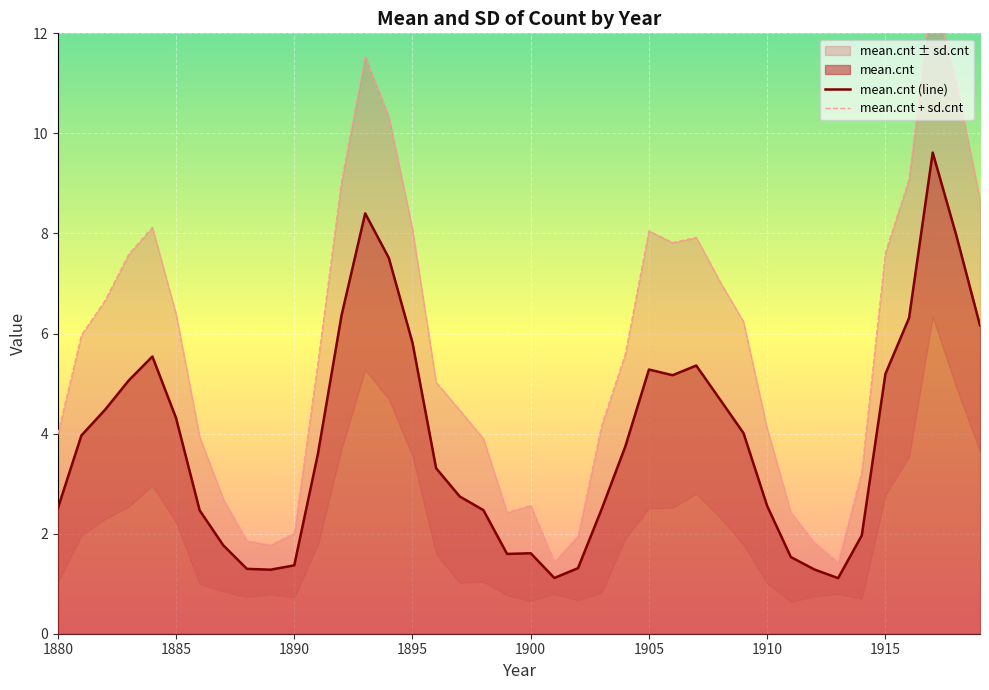

Which category has the lowest value across all series?

1913